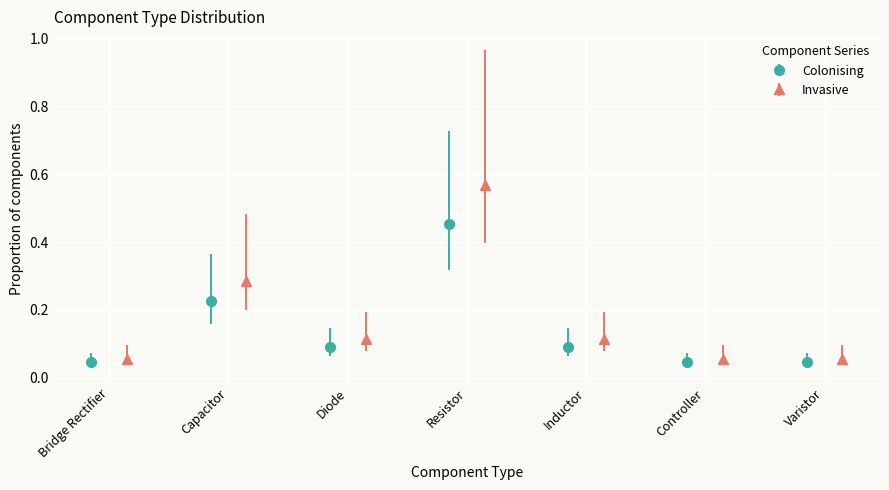

What is the difference between the maximum and minimum values in the Invasive series?

0.5